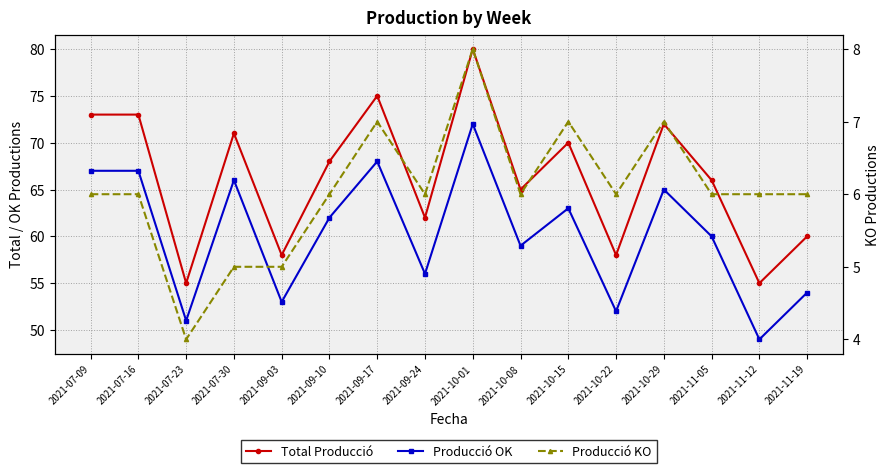

What is the minimum value for Total Producció?

55